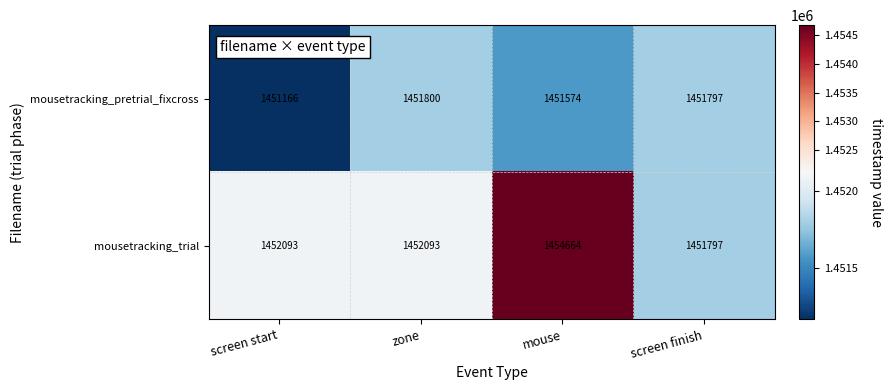

What is the sum of the mousetracking_pretrial_fixcross values at screen finish and zone?

2903597